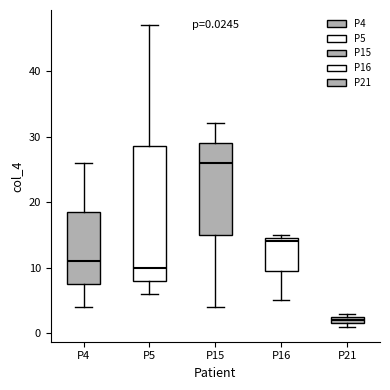

Which box's median line is the lowest?

P21